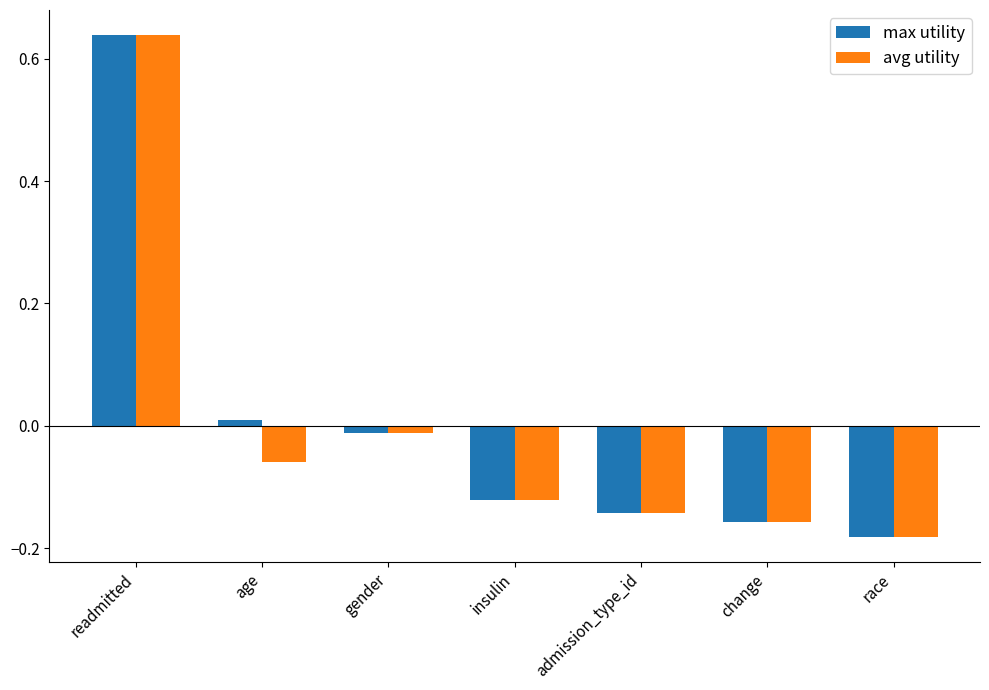

The max utility series shows -0.3 at change. True or false?

False